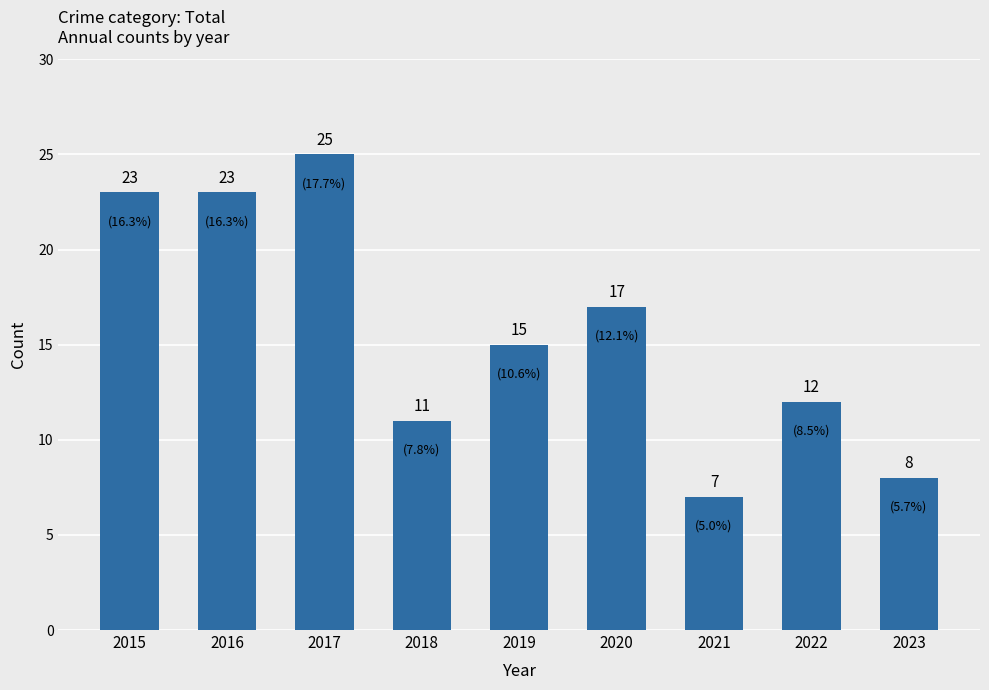

The value at 2022 is 19. True or false?

False